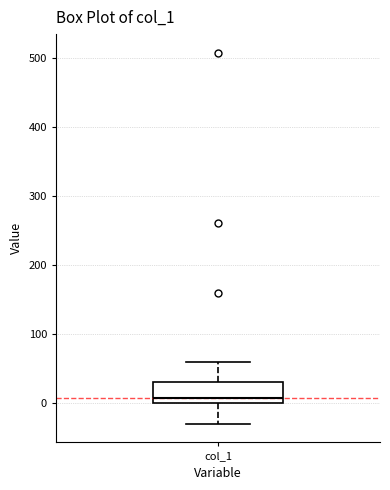

Transcribe this box plot: give where the median line is, the range the box spans, and where the two whiskers end, as read against the y-axis. The values are not printed on the chart, so give them approximately, as read against the axis.

median 10, box 0 to 30, whiskers -30 to 60